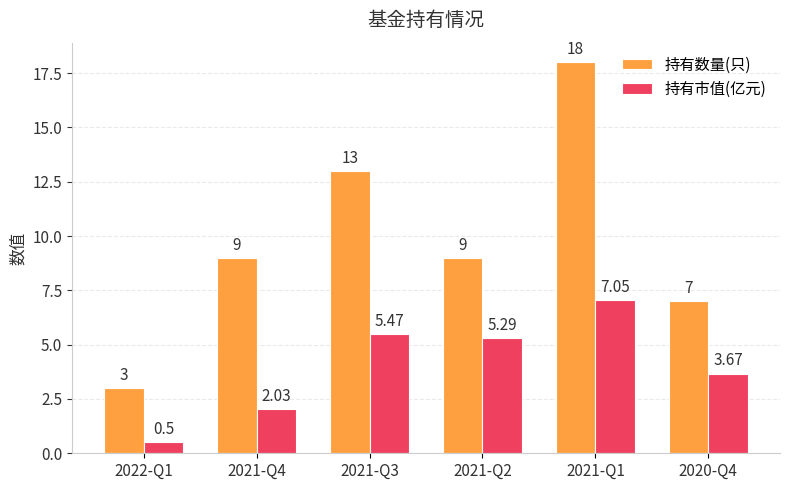

Are the bars grouped side by side (vs. stacked)?

Yes